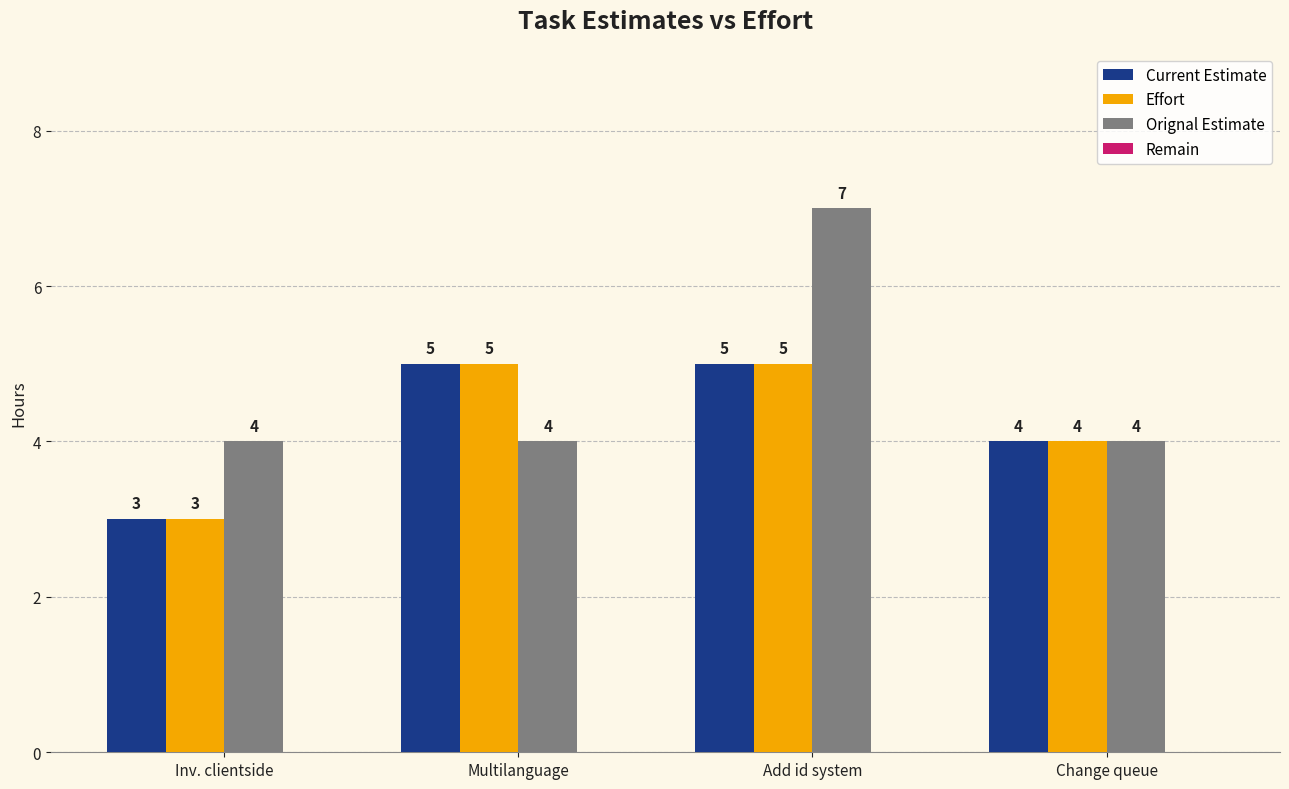

What is the greatest value displayed?

7